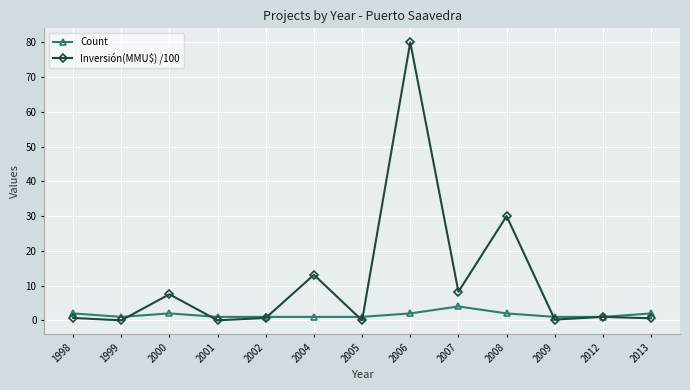

At which category is the sum across all series the highest?

2006